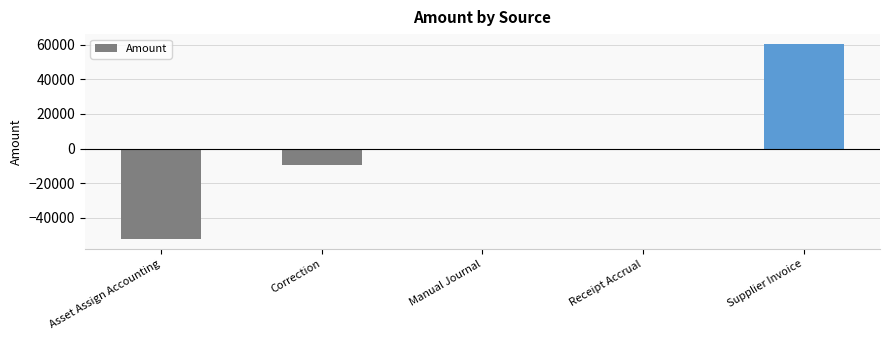

How many categories are shown in the chart?

5